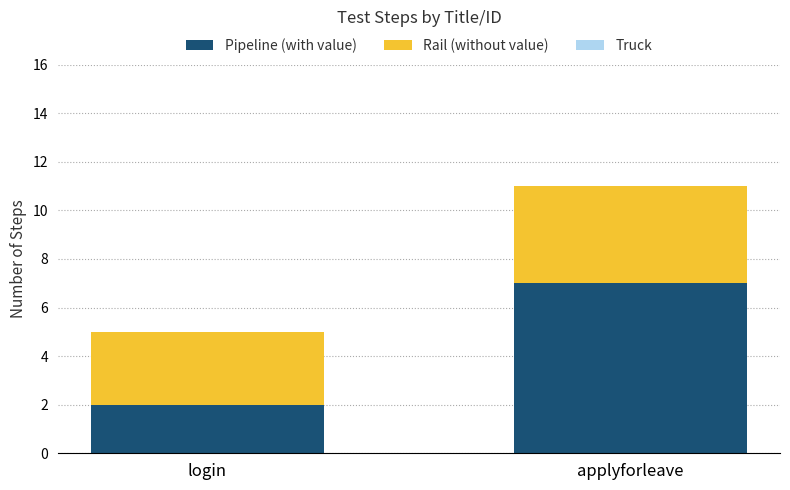

Are the bars horizontal?

No